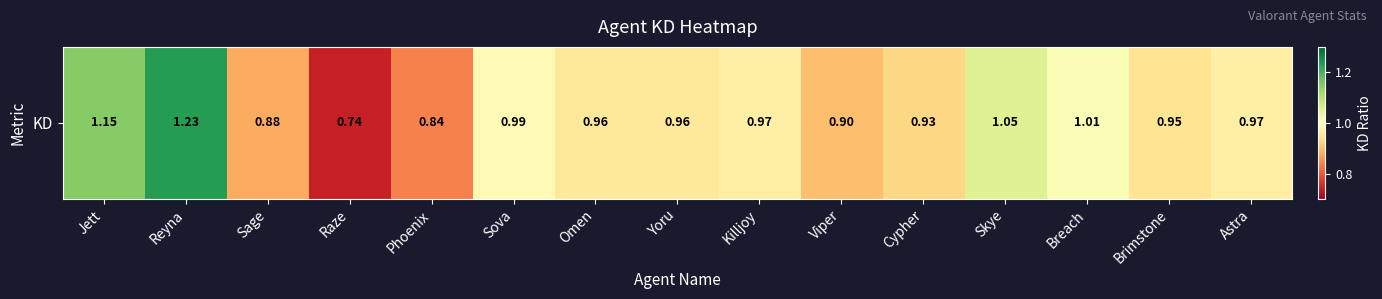

Reading left to right, transcribe all the data shown in this chart.

1.1	1.2	0.9	0.7	0.8	1.0	1.0	1.0	1.0	0.9	0.9	1.1	1.0	0.9	1.0